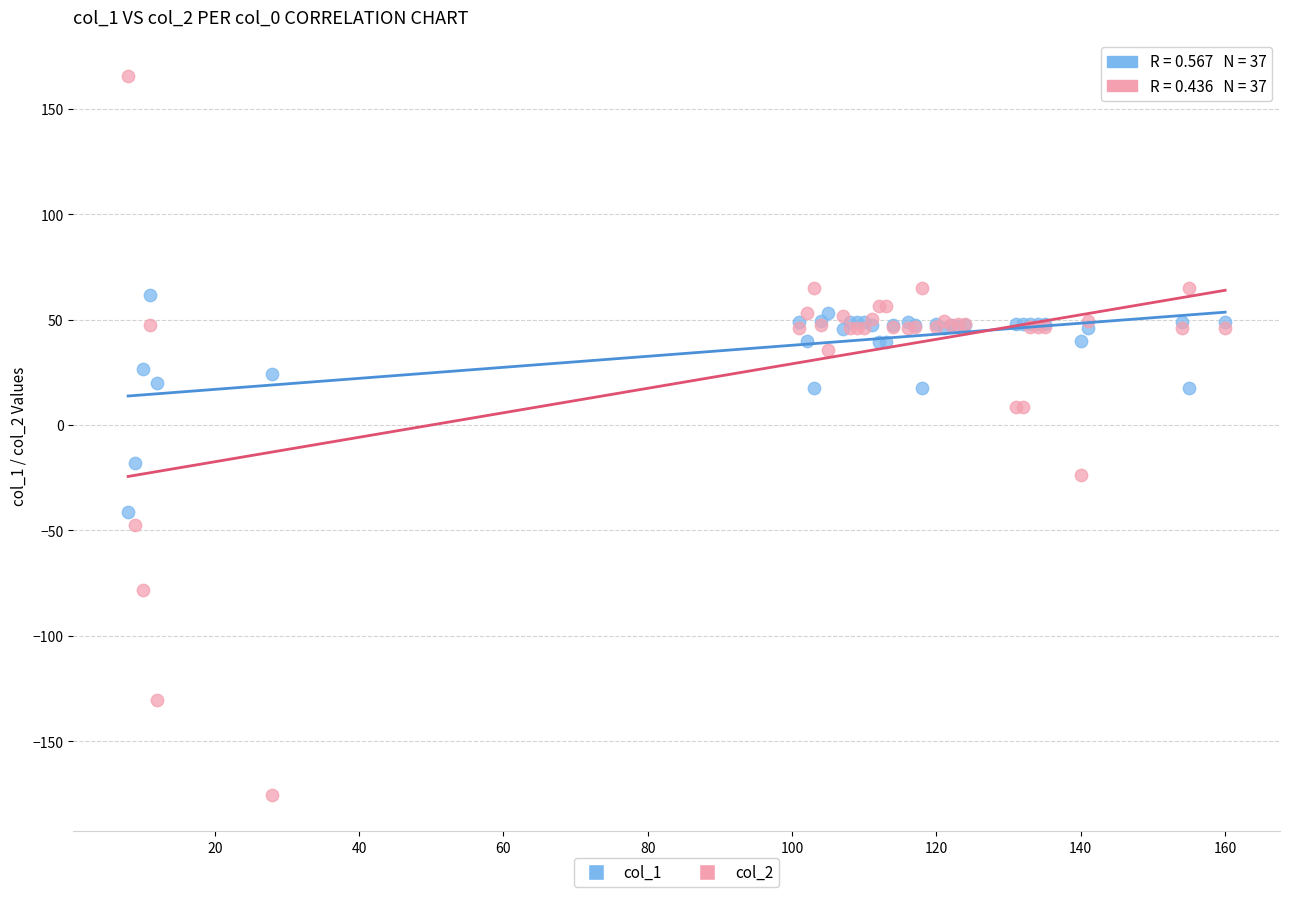

Which series has the largest Y range (max minus min)?

col_2